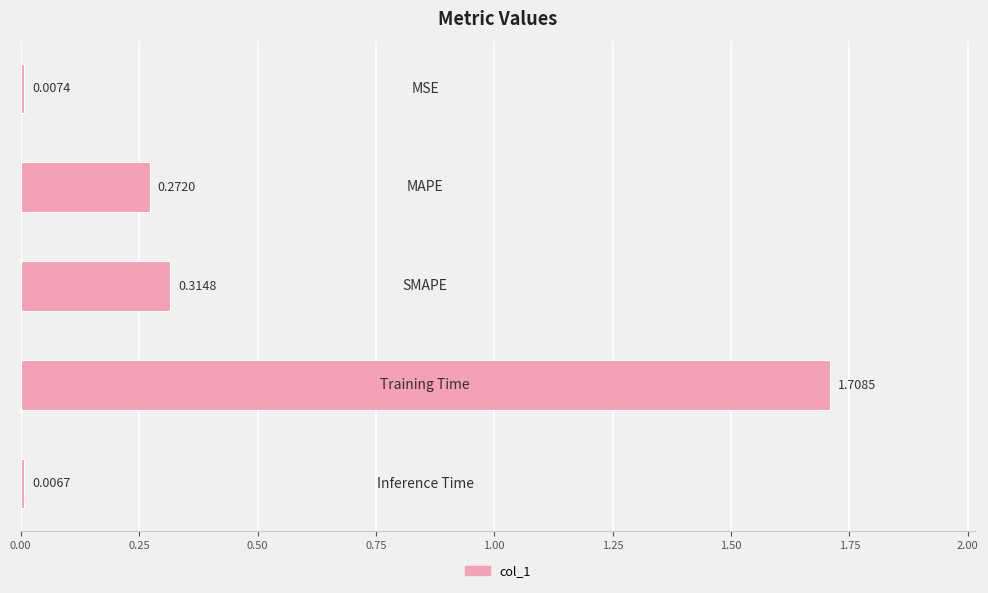

How many series are shown in this chart?

1